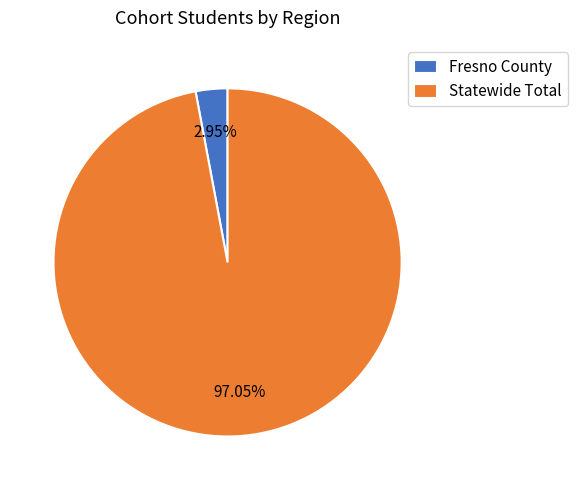

Combined, do Statewide Total and Fresno County account for over 50%?

Yes